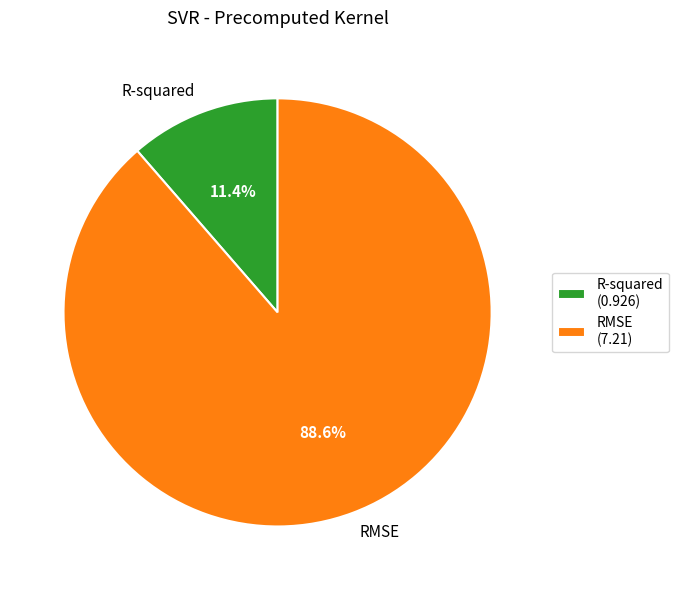

Is it true that RMSE is 89% of the pie?

True